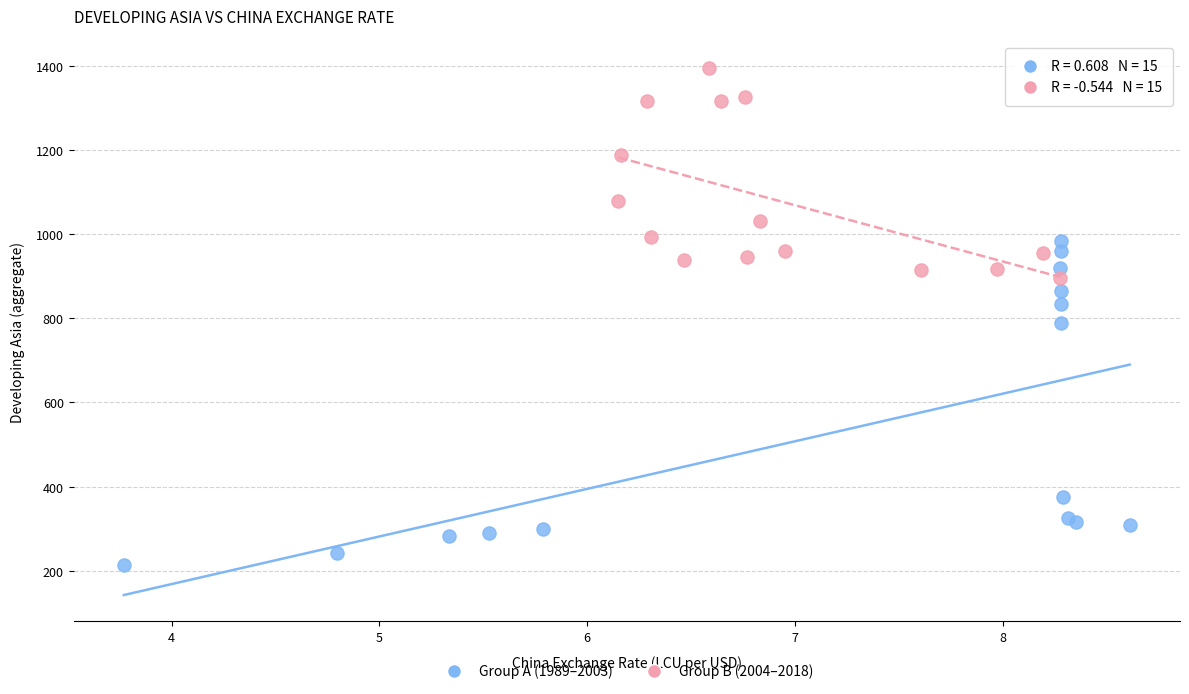

Which series has the widest spread of Y values?

Group A (1989–2003)